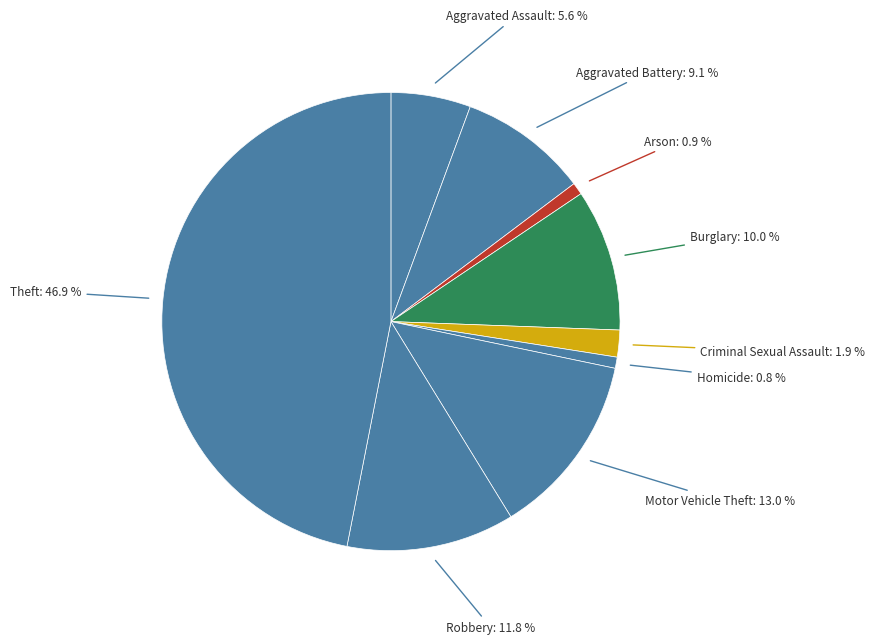

Count the number of slices in the pie.

9